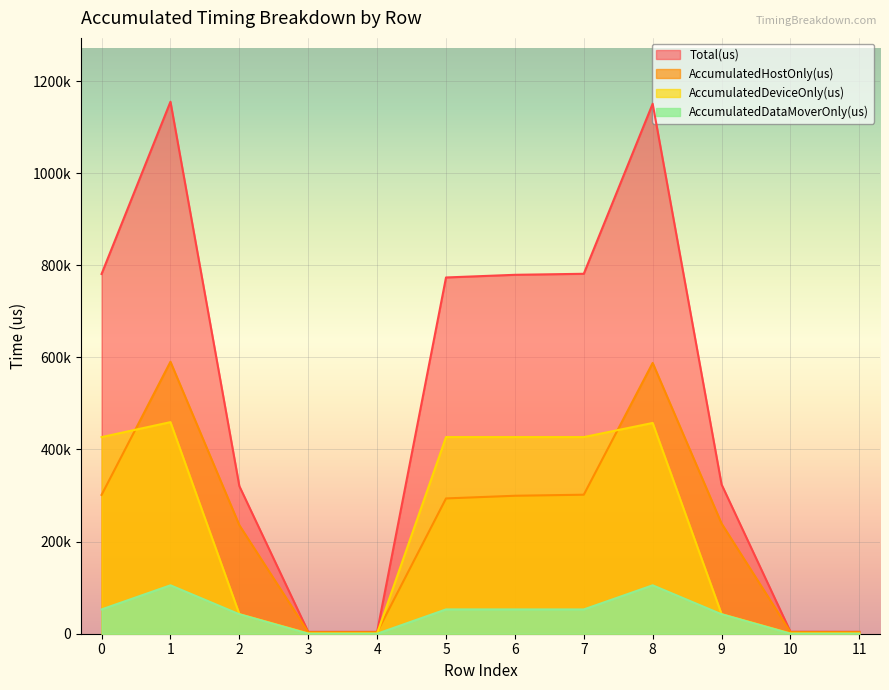

What is the total value across all series at 5?

1546940.0